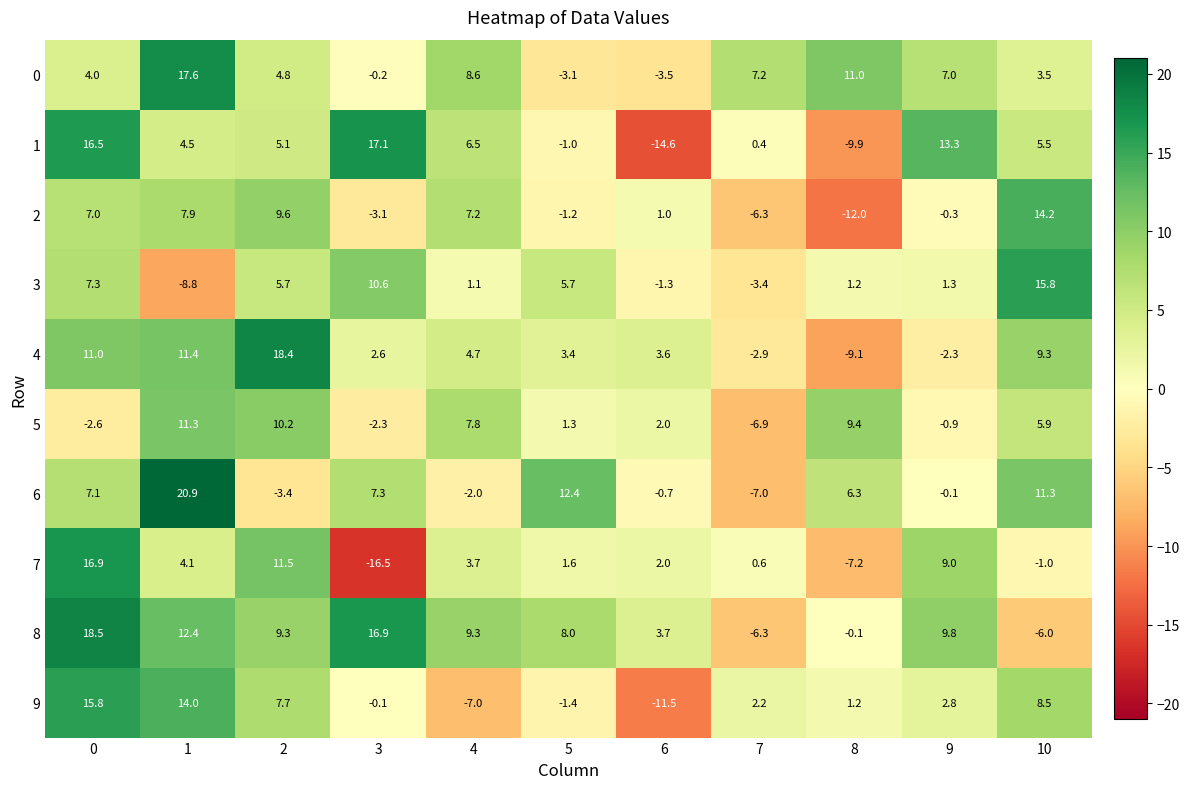

How many negative values does the 0 series have?

3